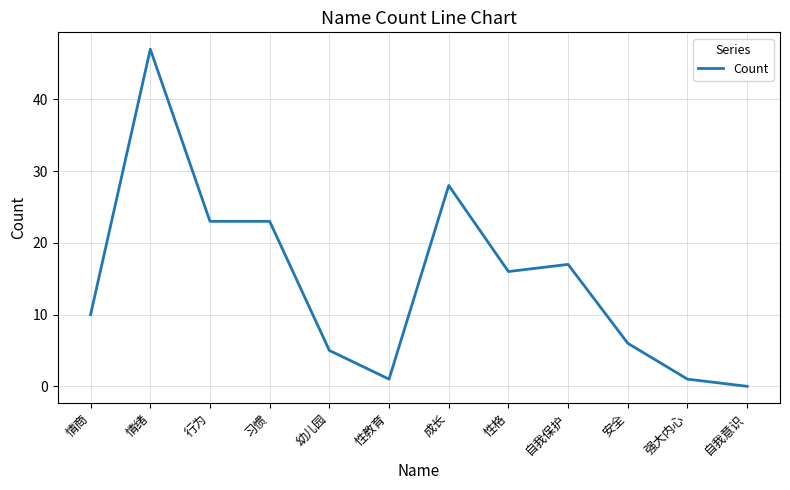

What is the difference between the maximum and minimum values?

47